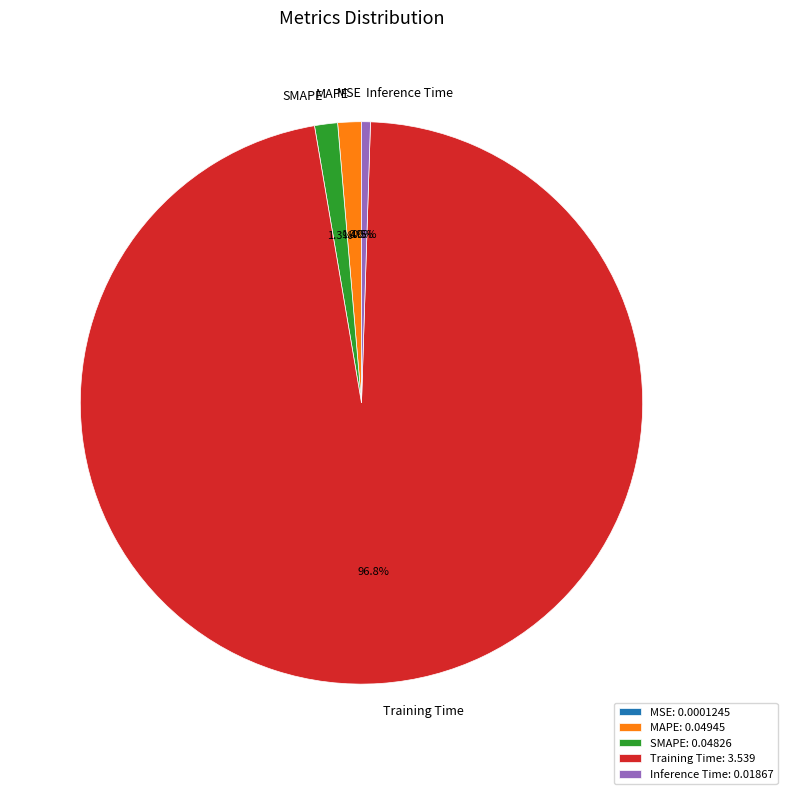

Is there a majority slice in this chart?

Yes